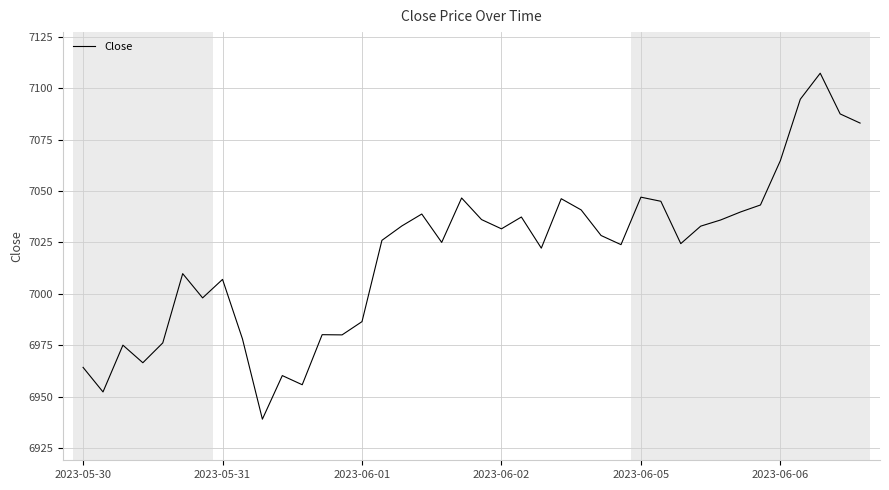

What is the average value?

7019.2